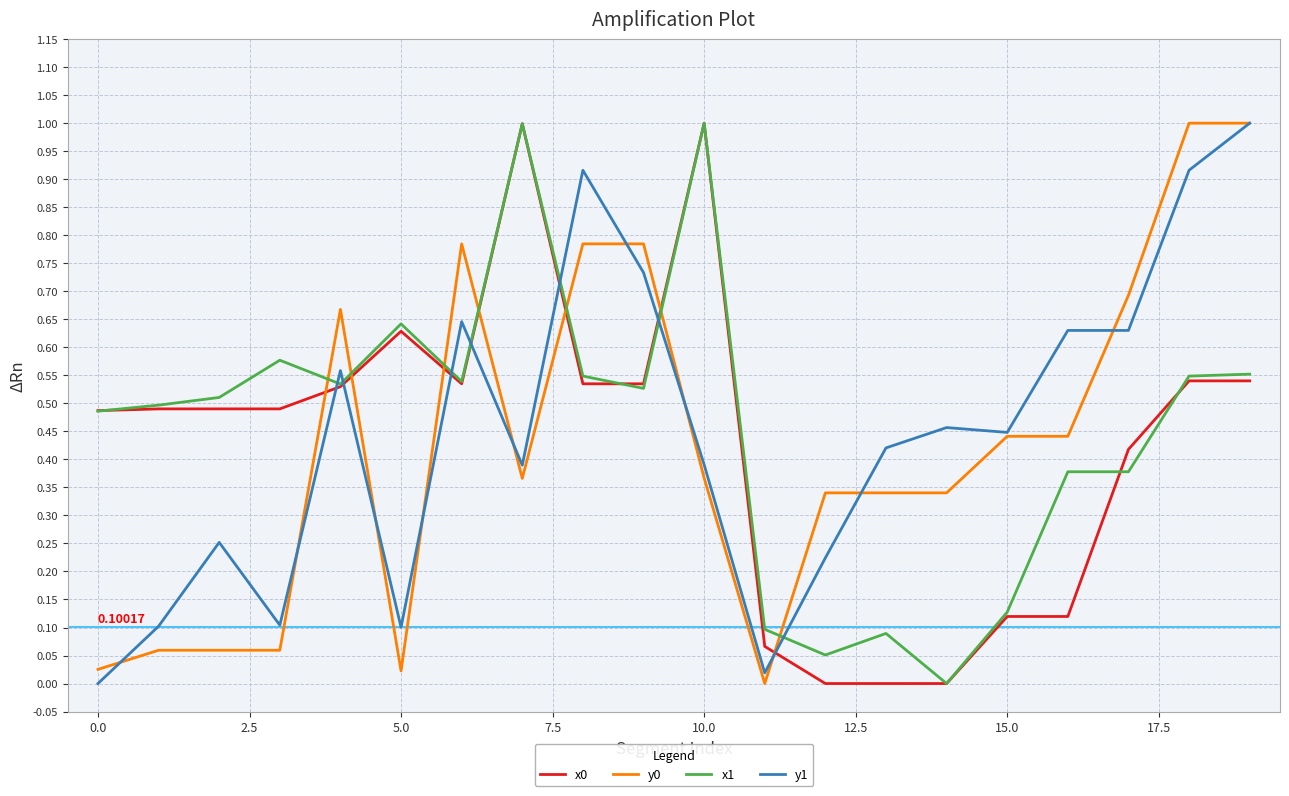

Which series ends up on top after the final intersection of y1 and x0?

y1